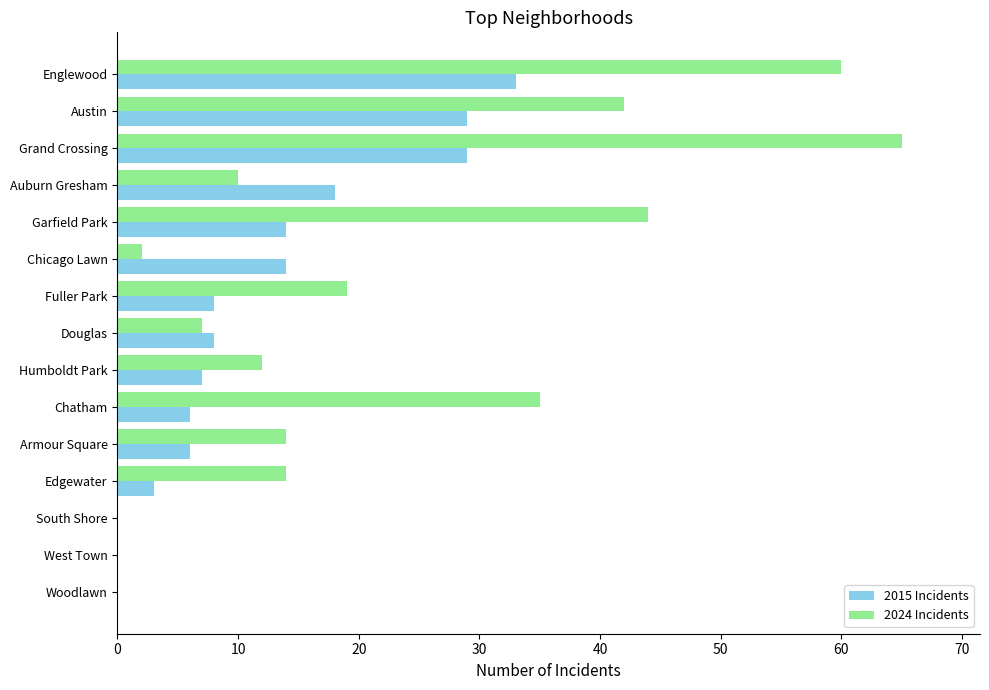

Which label corresponds to the largest value in the chart?

Grand Crossing